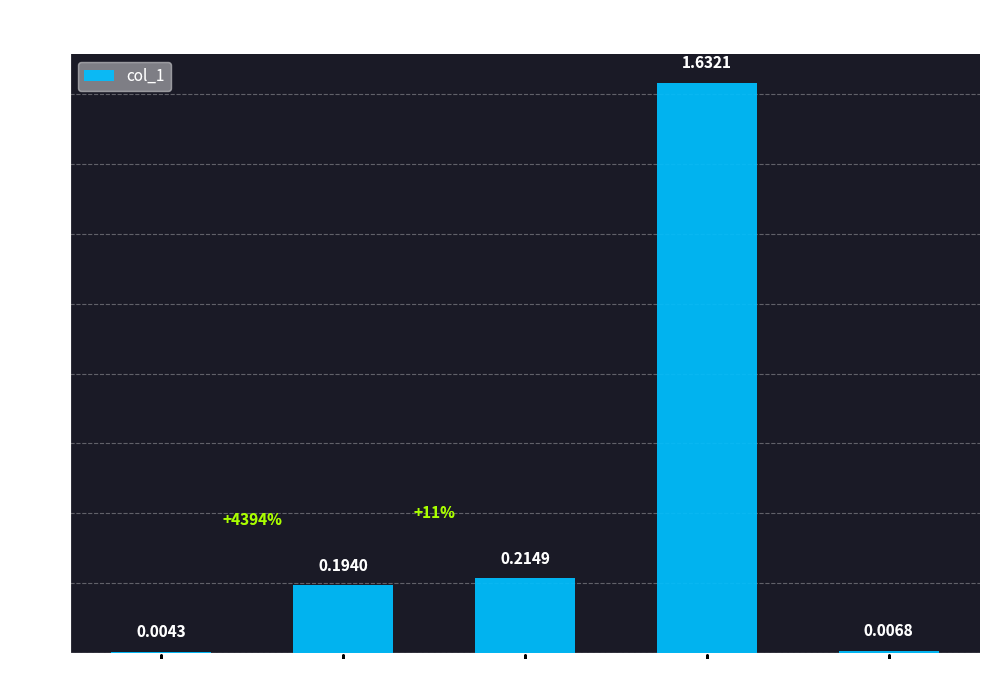

At which label is the value closest to 0?

MSE